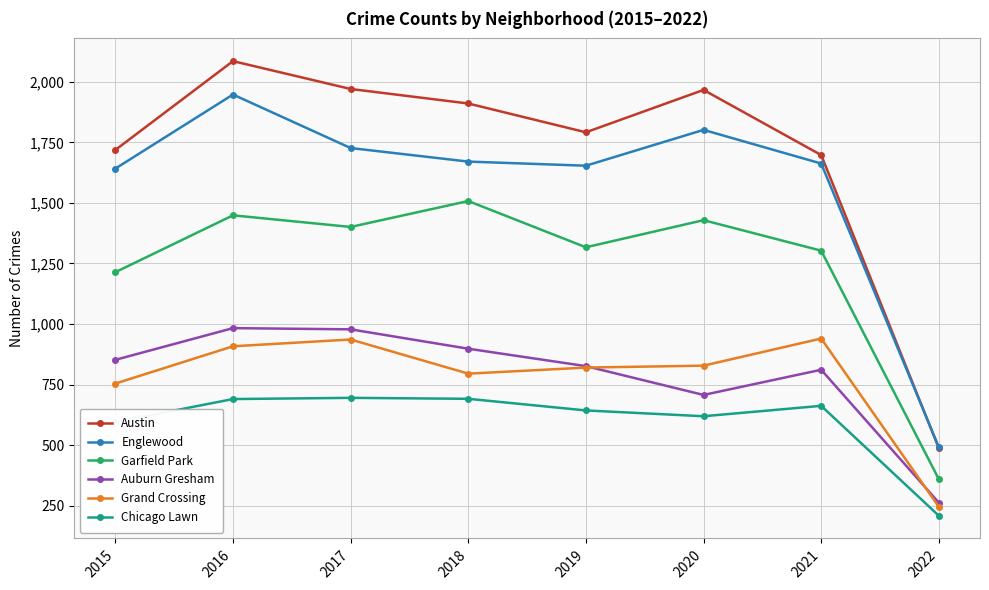

True or false: Chicago Lawn and Grand Crossing intersect in this chart.

False